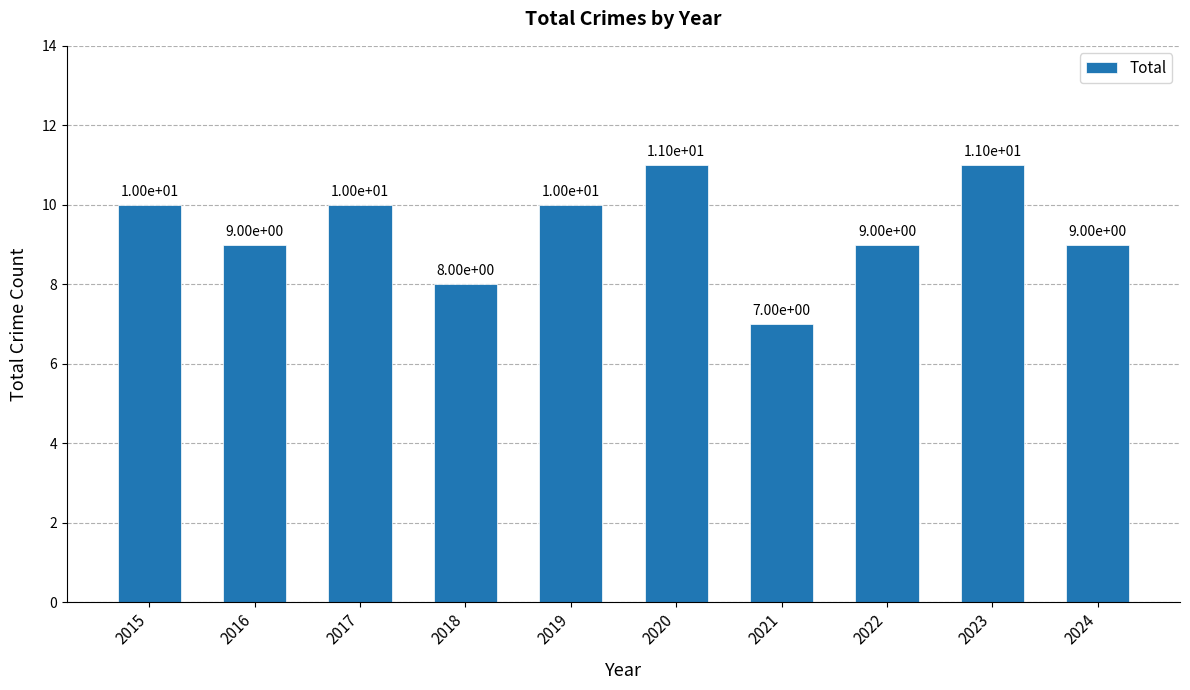

The value at 2024 is 5. True or false?

False